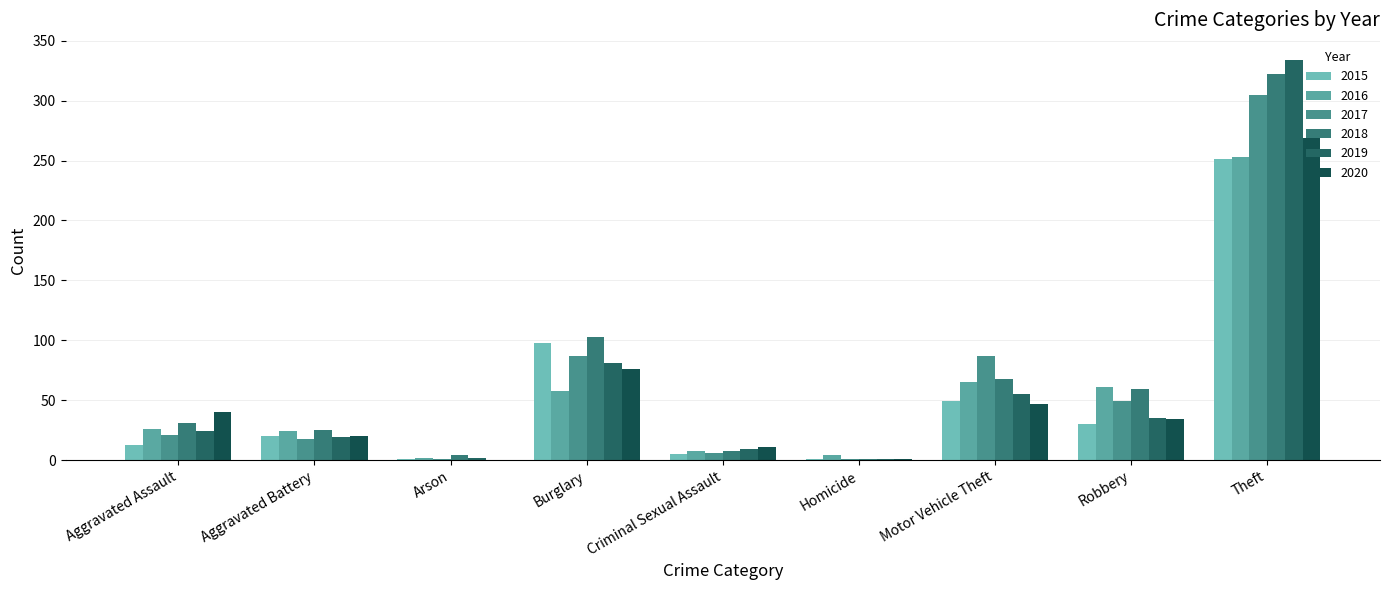

Read the 2018 value at Aggravated Battery, to the nearest 5.

25